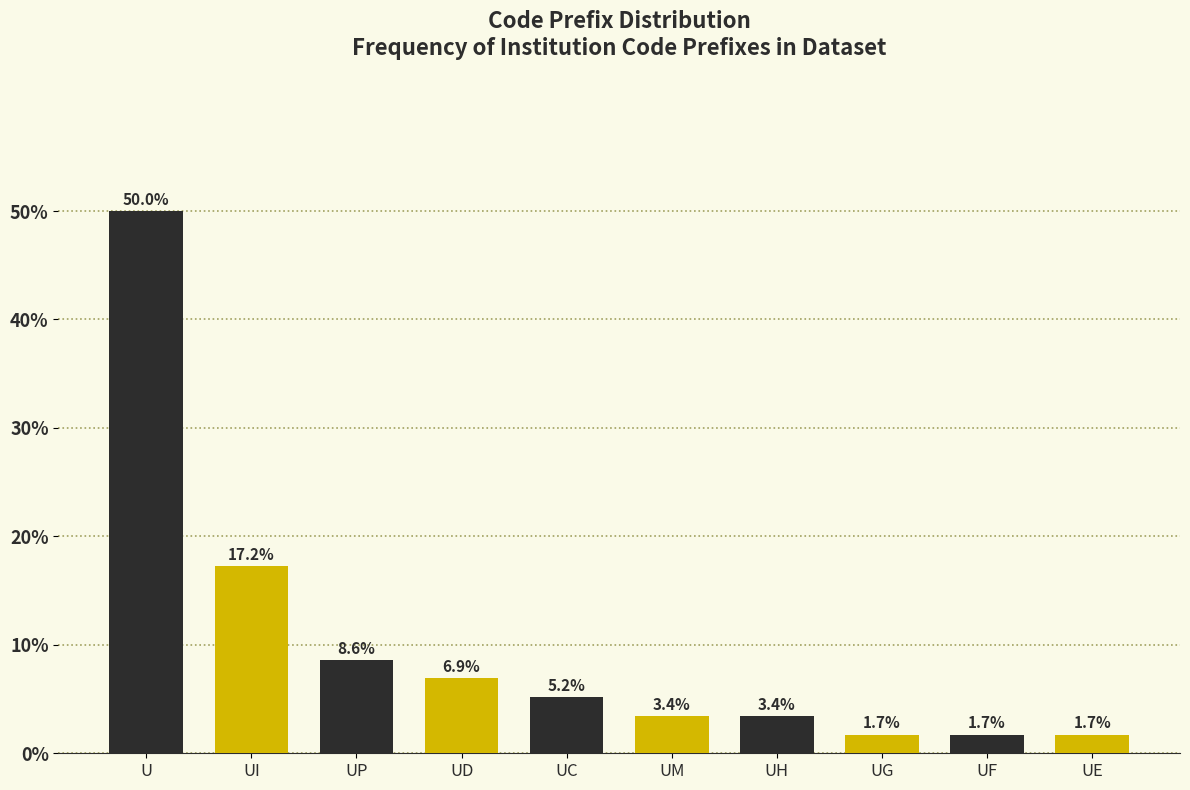

Reading left to right, list all the values displayed in this chart.

50.0	17.2	8.6	6.9	5.2	3.4	3.4	1.7	1.7	1.7